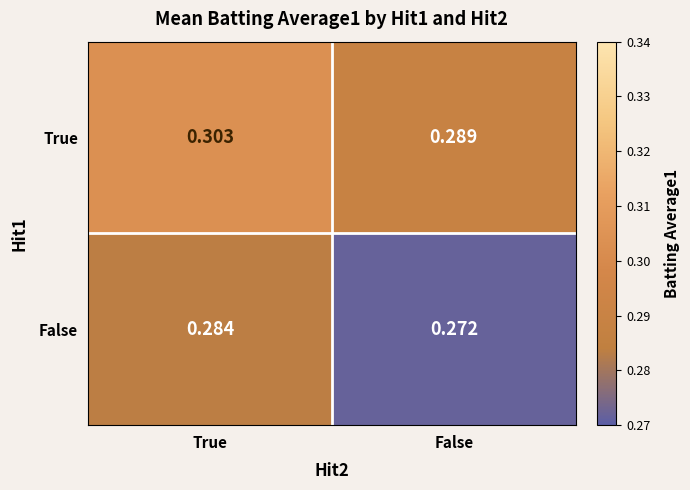

At which category does the chart reach its minimum across all series?

False